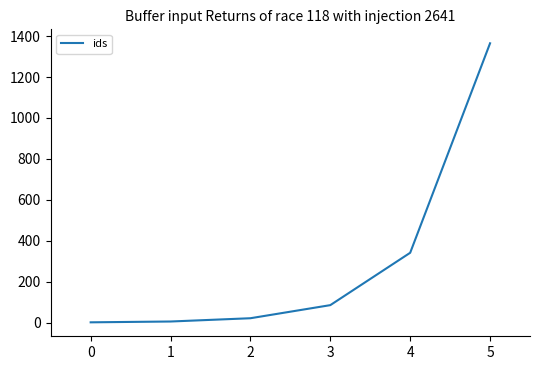

The chart shows a value of 1 at 0. True or false?

True